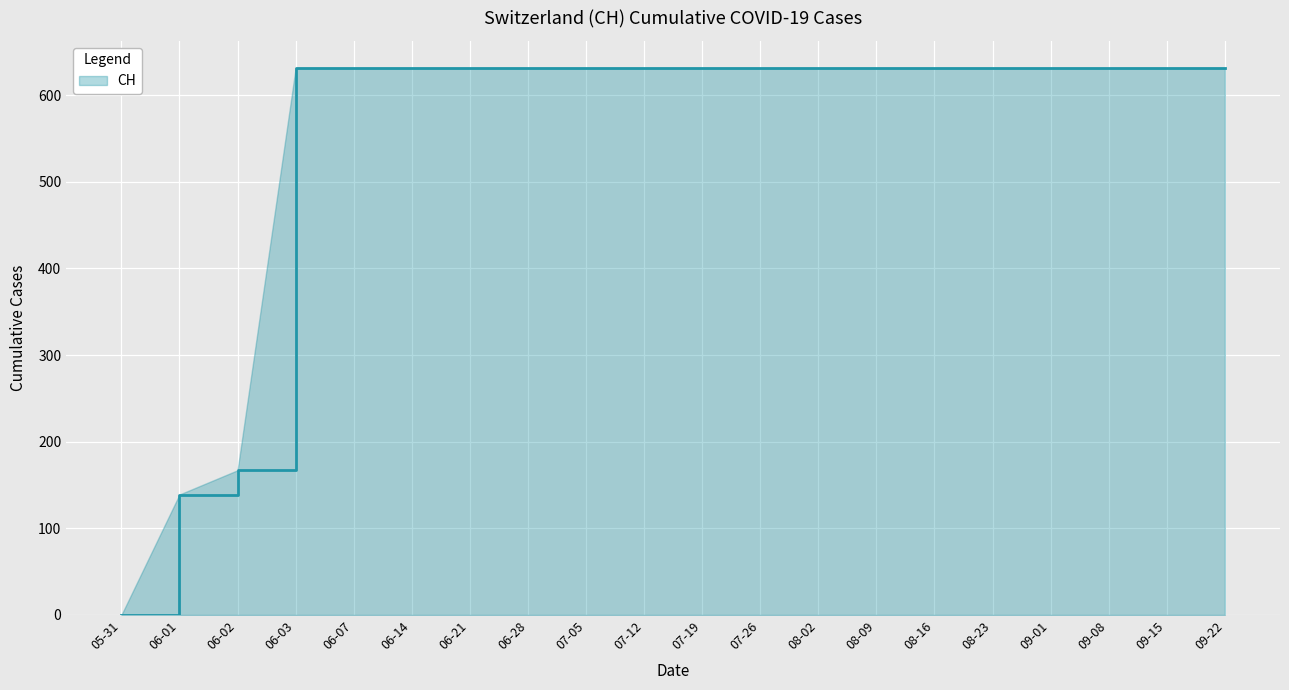

What is the ratio of the value at 08-09 to the value at 06-07?

1.0